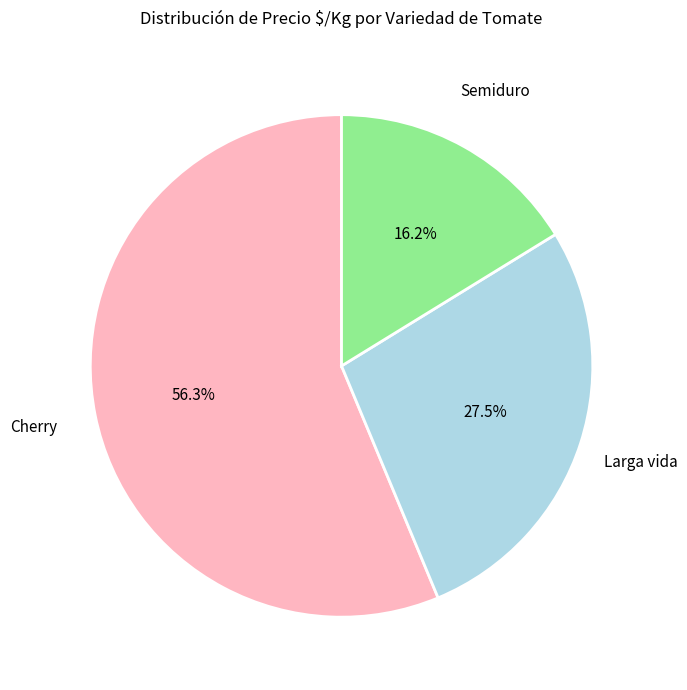

Which category accounts for the majority?

Cherry